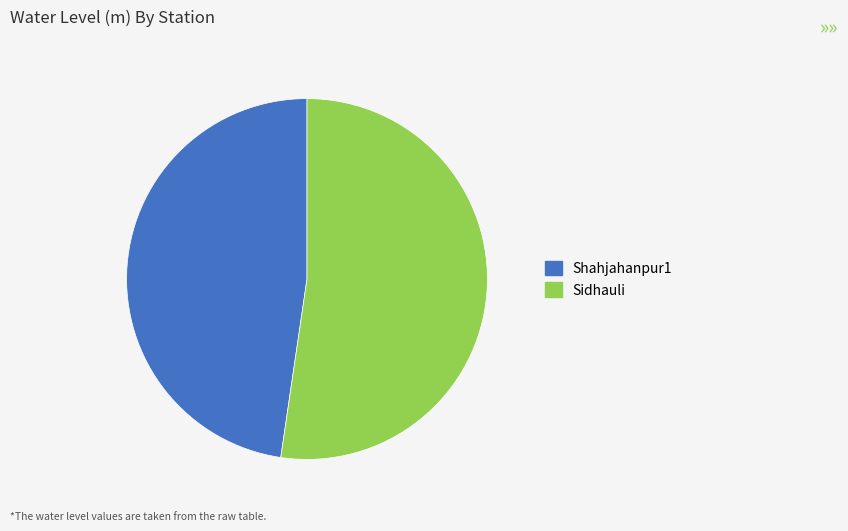

Count the number of slices in the pie.

2